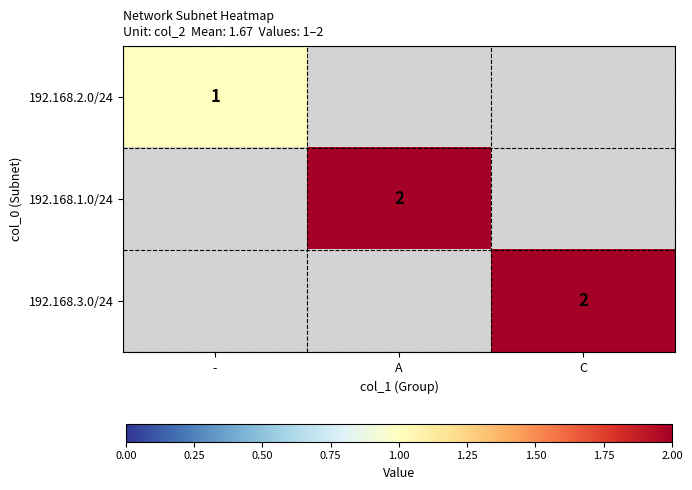

Is it true that 192.168.3.0/24 equals 1 at C?

False